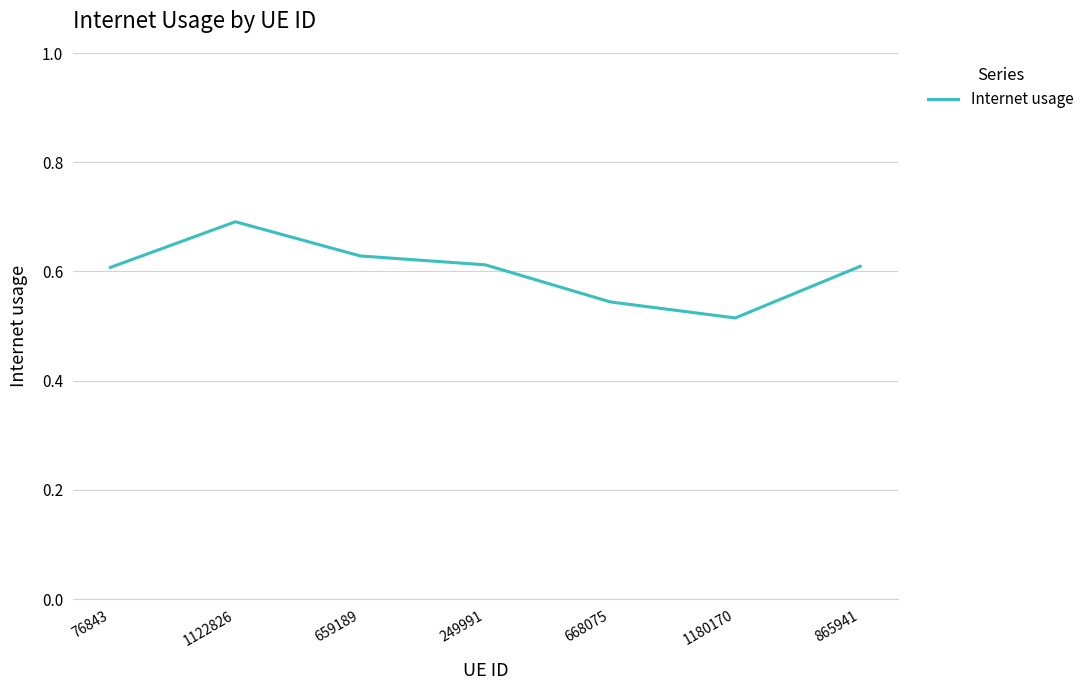

What position from the right is 1122826?

6